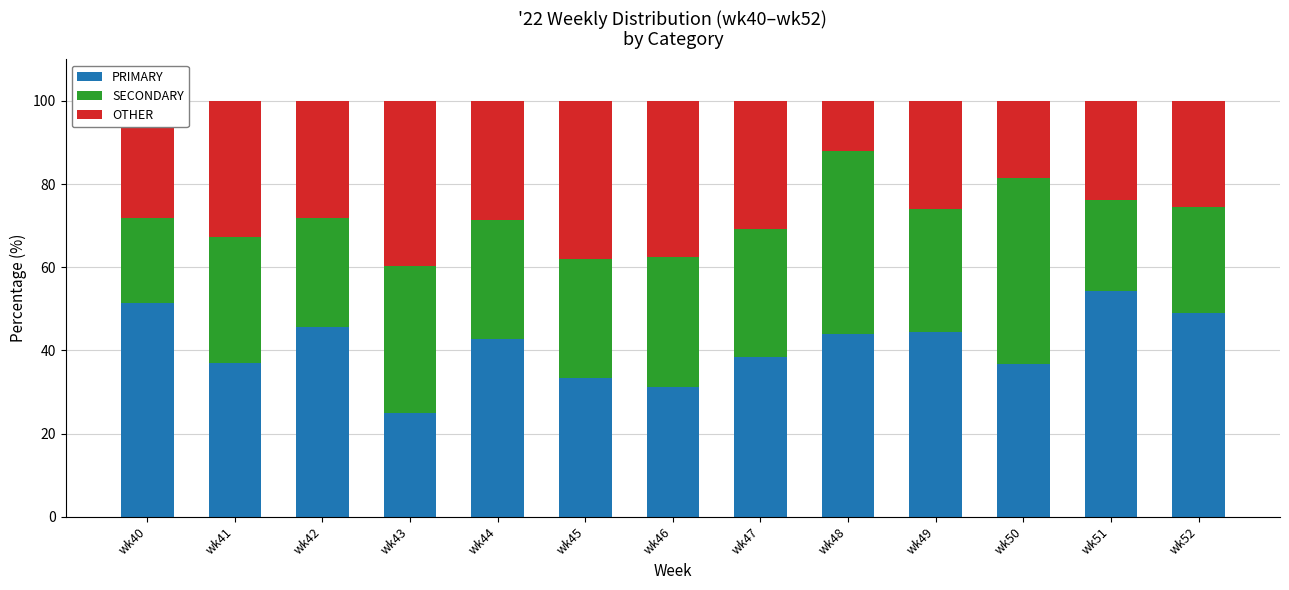

Is it true that PRIMARY equals 37.0 at wk41?

True